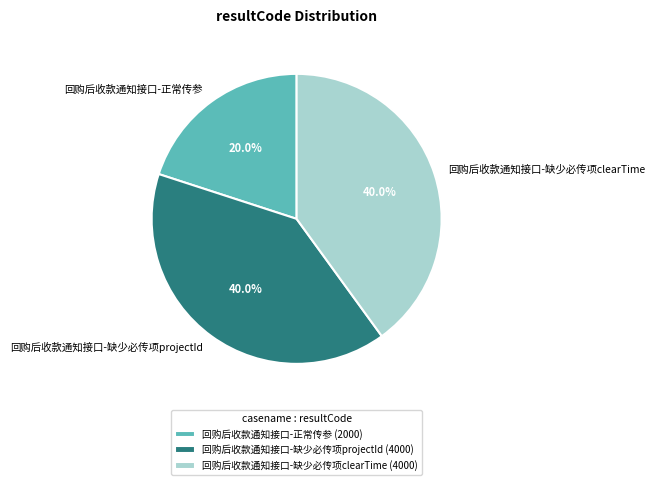

Count the number of slices in the pie.

3